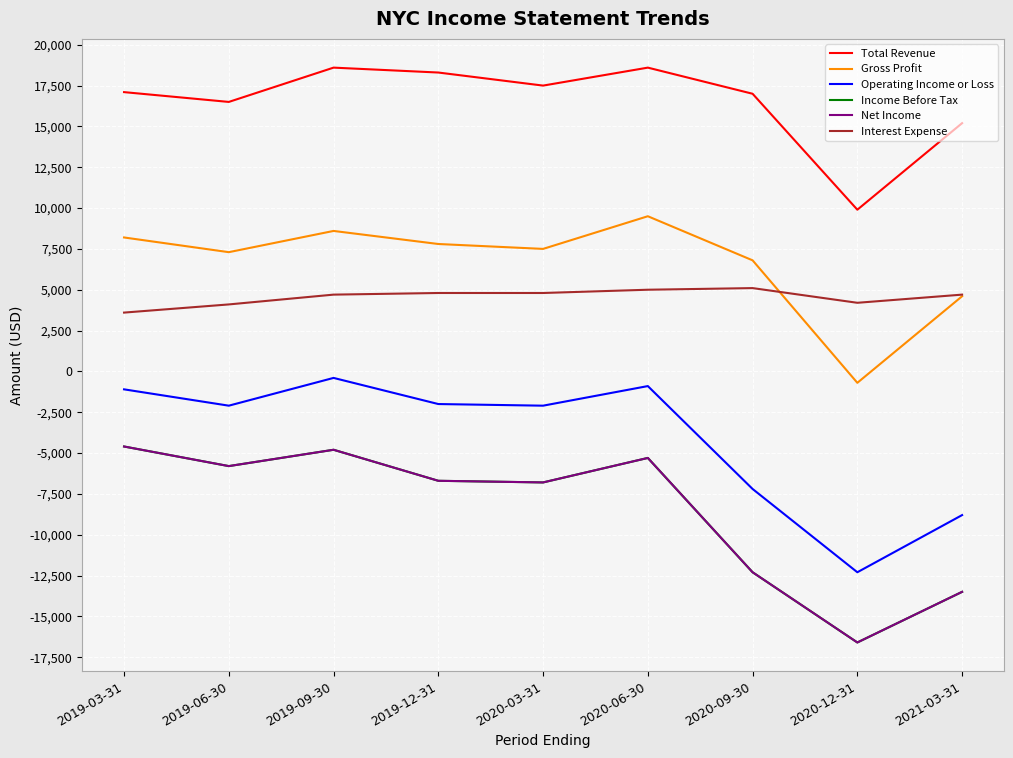

Does the chart display data point markers on the line(s)?

No